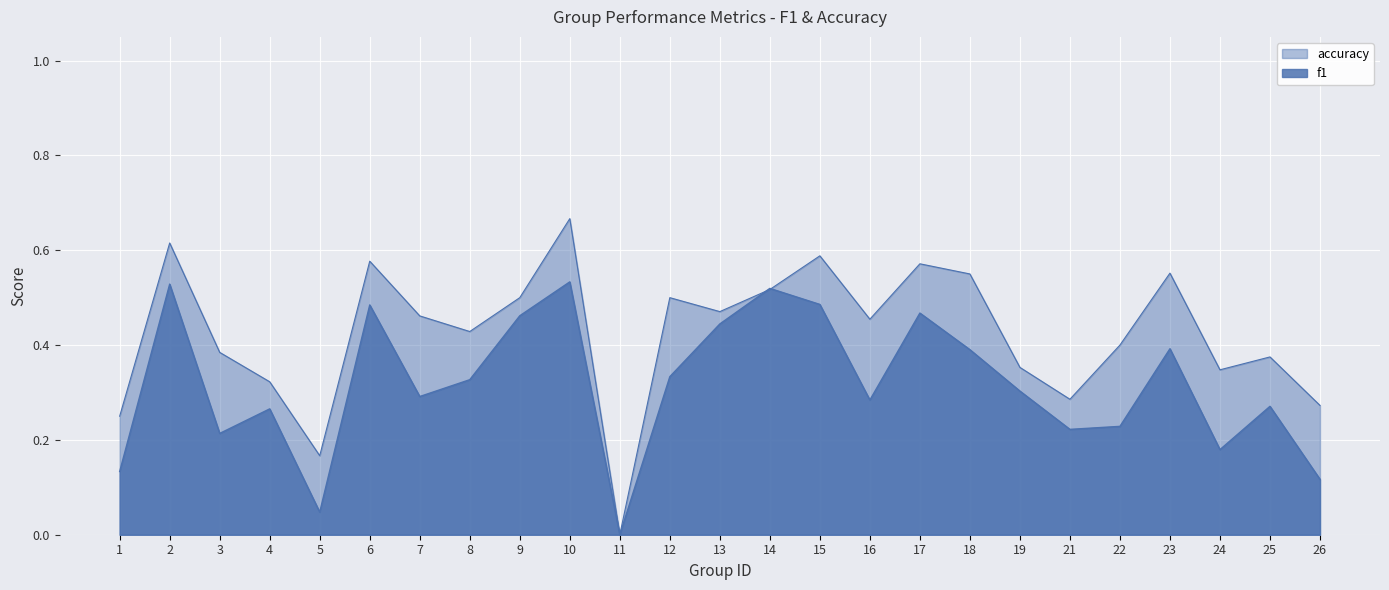

List the series in order of their overall mean, highest first.

accuracy, f1